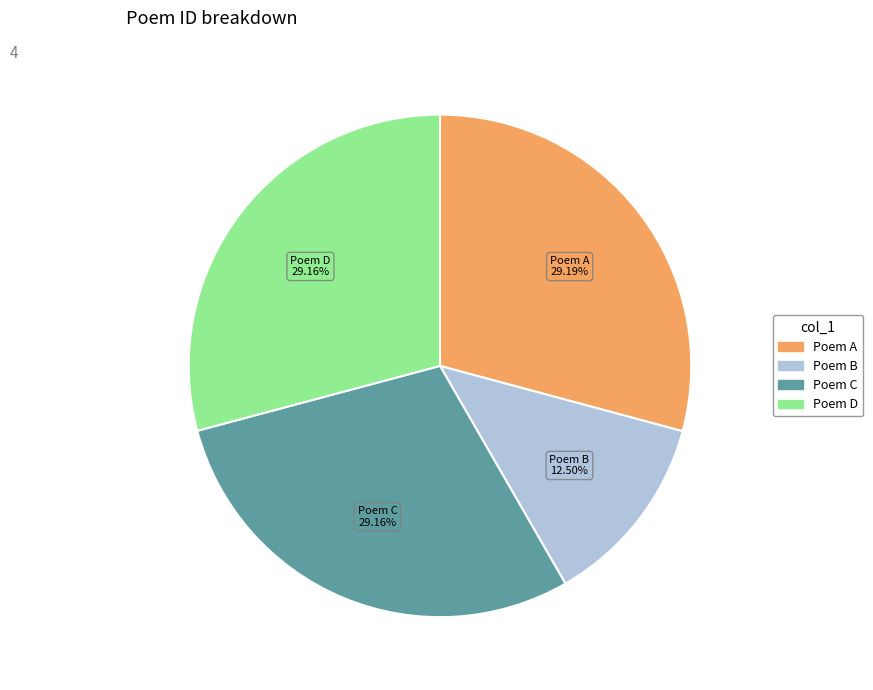

Is there a majority slice in this chart?

No